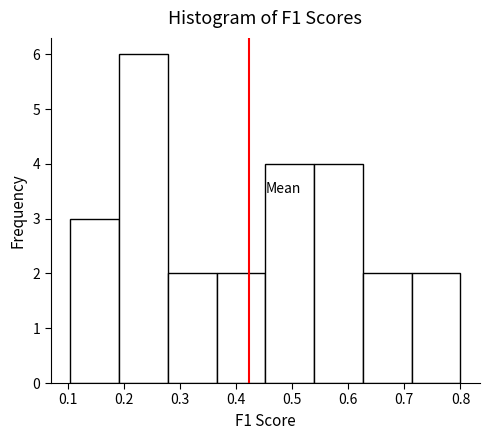

What is the height of the bar covering 0.71 to 0.80 on the x-axis? Neither the bar edges nor the heights are printed on the chart, so give them approximately, as read against the axes.

2